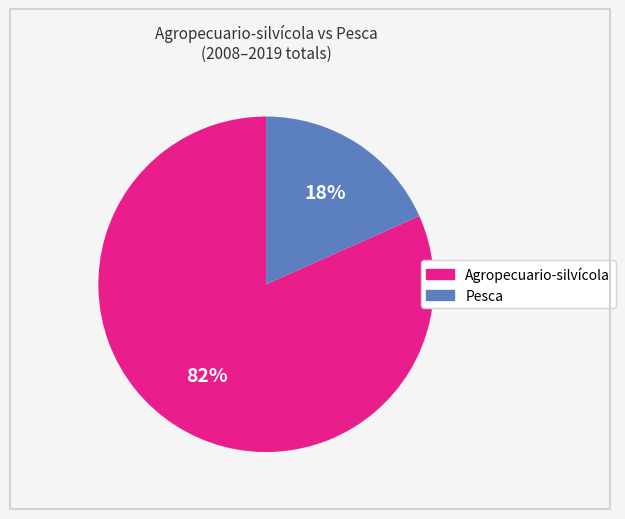

Is there a majority slice in this chart?

Yes